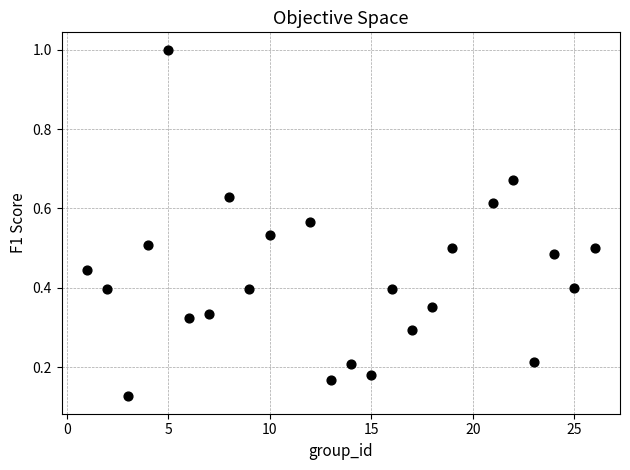

What is the range of Y values (max minus min)?

0.9